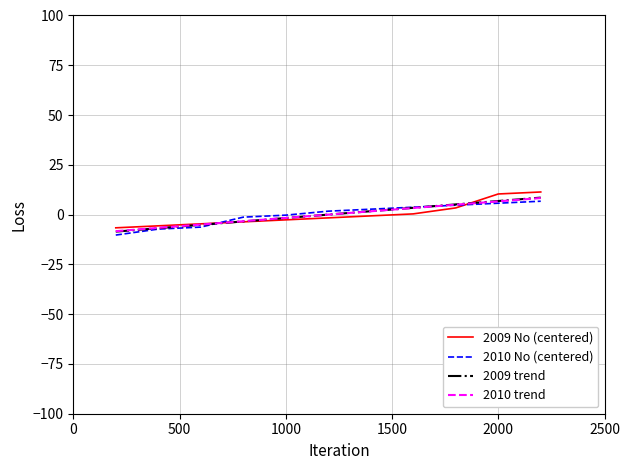

What is the lowest value of the 2010 No (centered) series?

-10.3